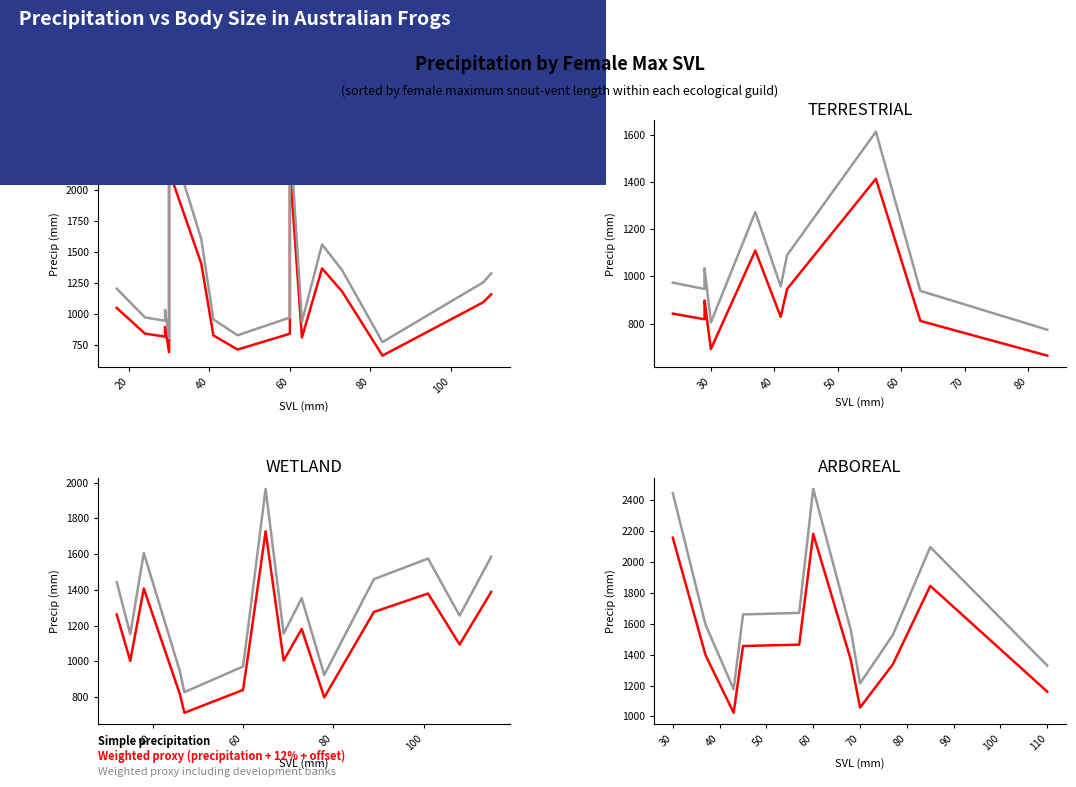

In Precip + dev. banks proxy, how many points are higher than both neighbors (excluding endpoints)?

2